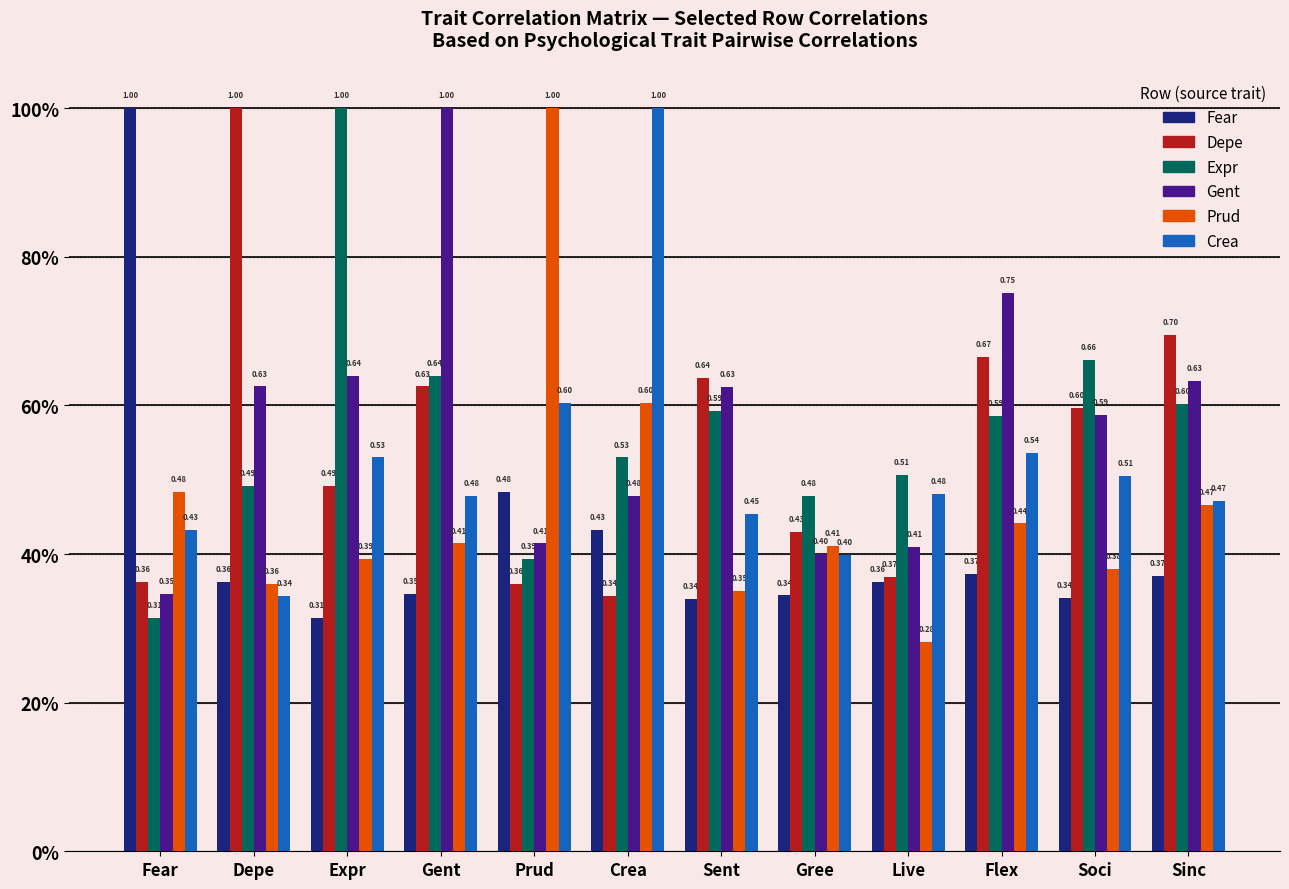

What are all the series names shown in the legend?

Fear, Depe, Expr, Gent, Prud, Crea